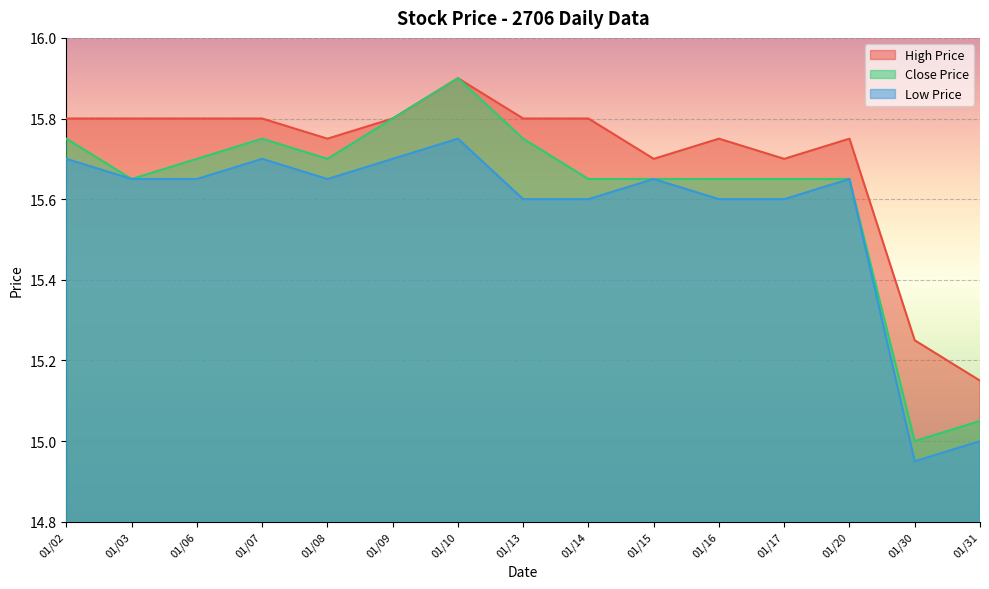

At which category does the chart reach its minimum across all series?

01/30